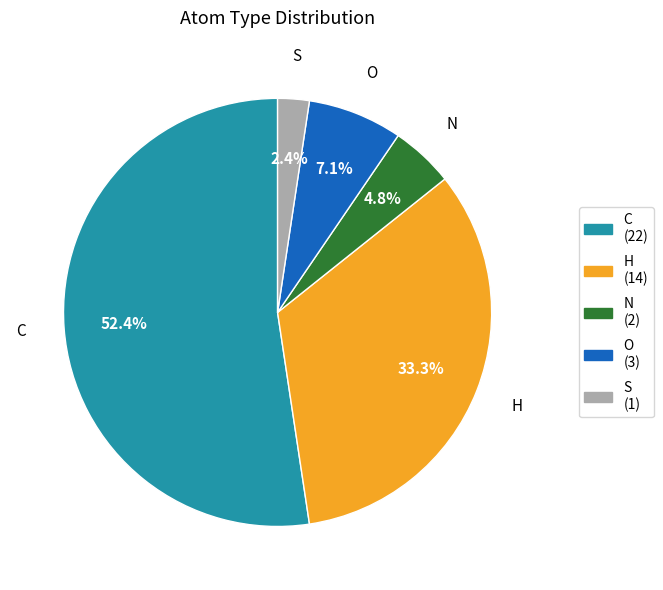

Which slice is the smallest?

S